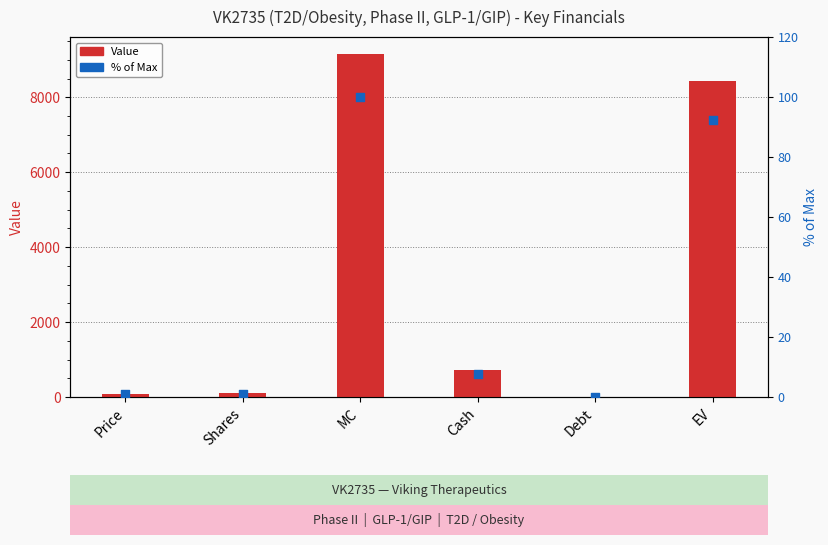

What are all the series names shown in the legend?

Value, % of Max